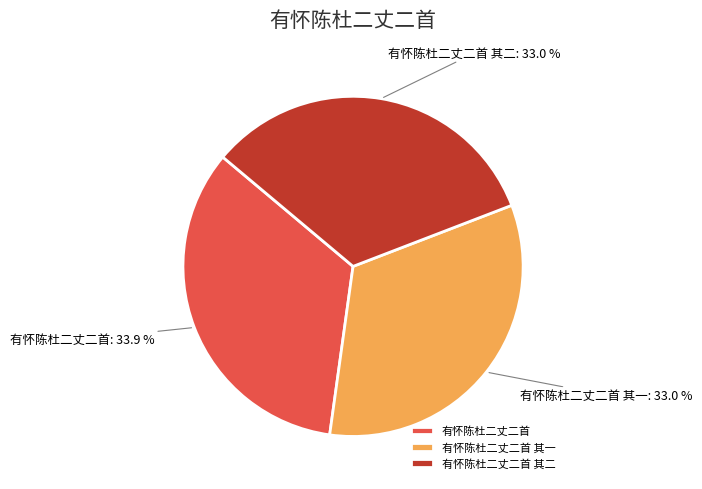

Combined, what portion of the pie is 有怀陈杜二丈二首 and 有怀陈杜二丈二首 其二?

67.0%